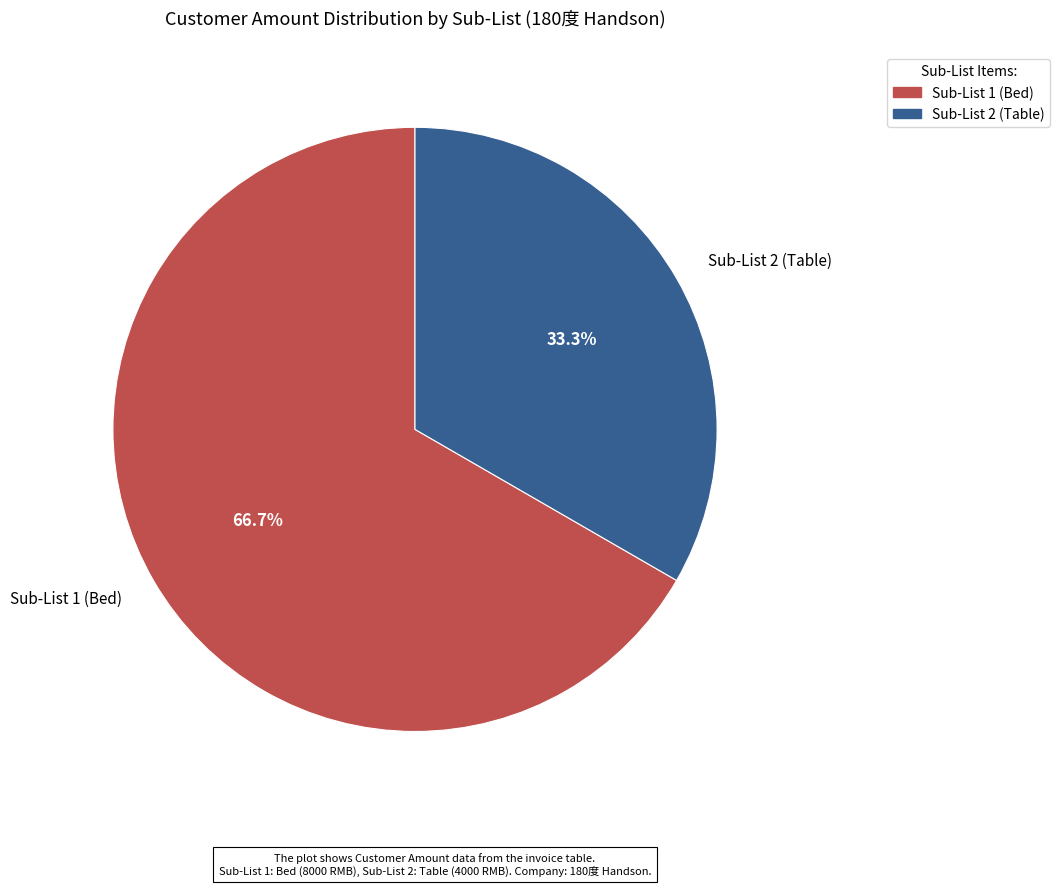

Which category accounts for the majority?

Sub-List 1 (Bed)